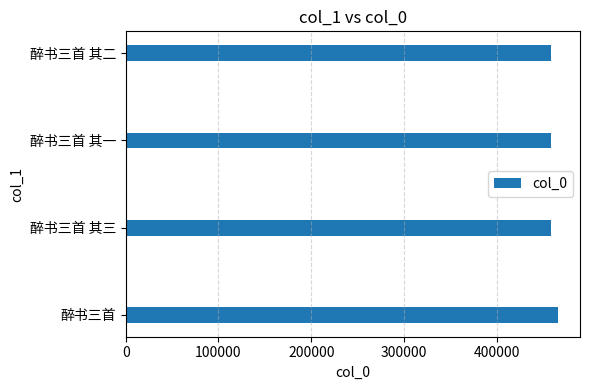

What is the maximum value shown in the chart?

466188